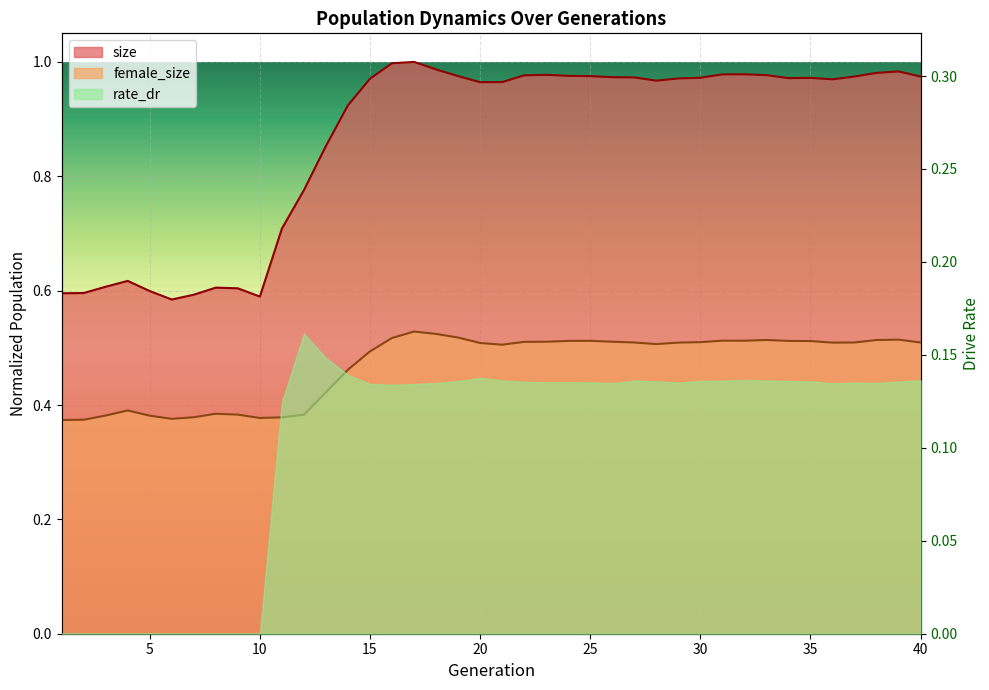

Which series has the largest total across all categories?

size